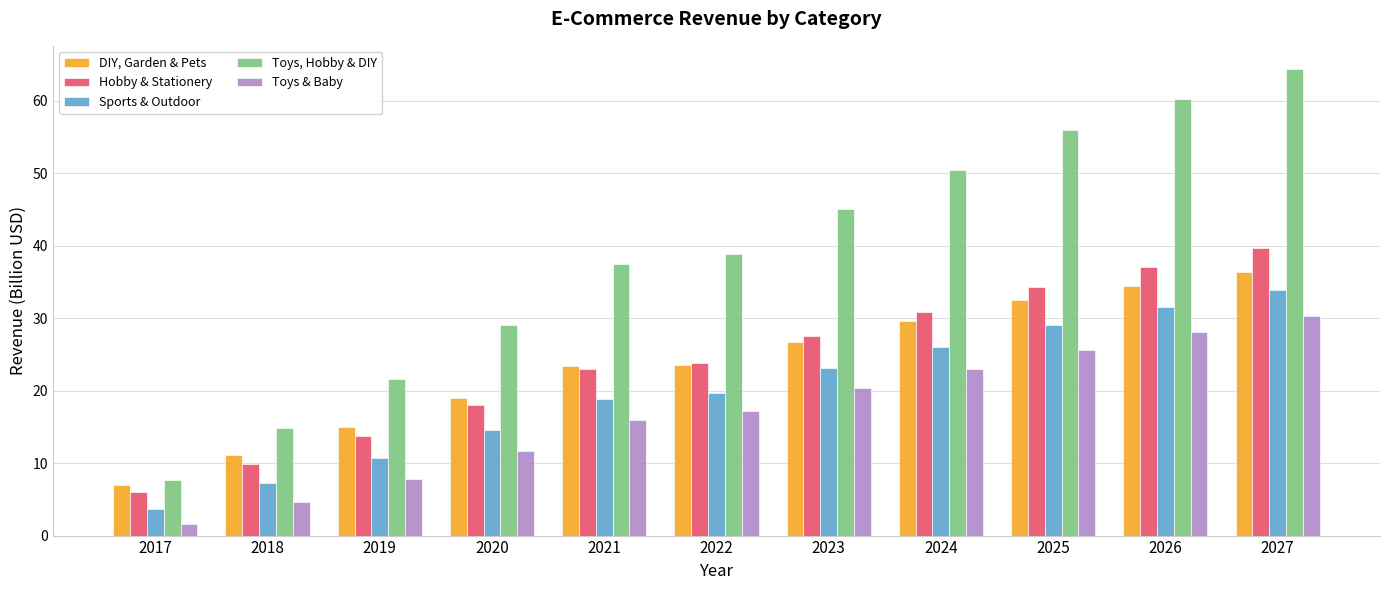

What are all the series names shown in the legend?

DIY, Garden & Pets, Hobby & Stationery, Sports & Outdoor, Toys, Hobby & DIY, Toys & Baby